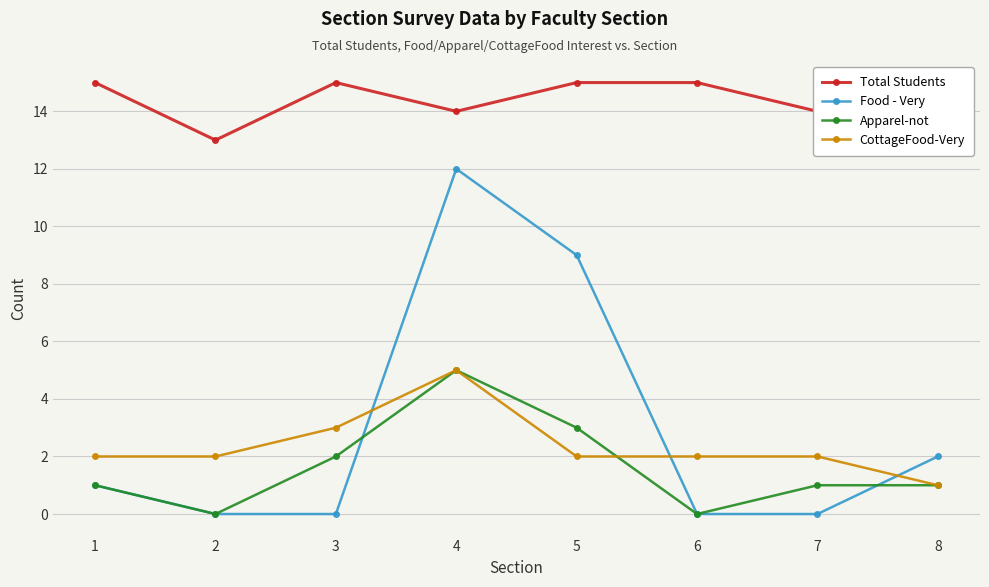

True or false: Total Students has a value of 22 at 5.

False